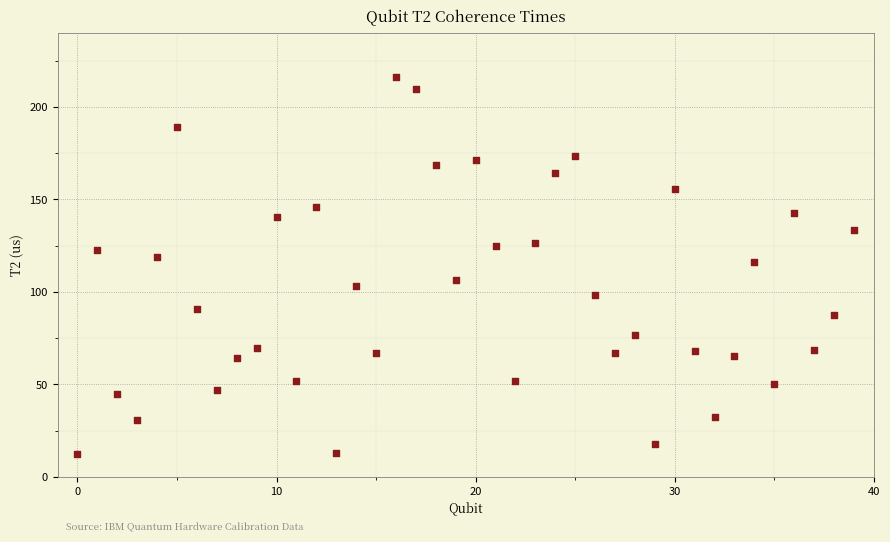

What is the range of Y values (max minus min)?

203.5